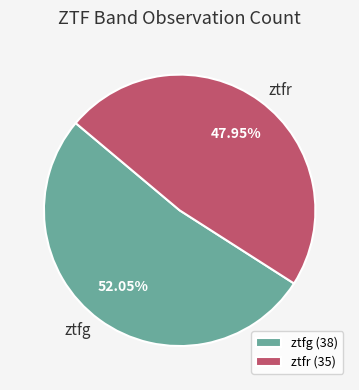

True or false: ztfr accounts for 48% of the total.

True